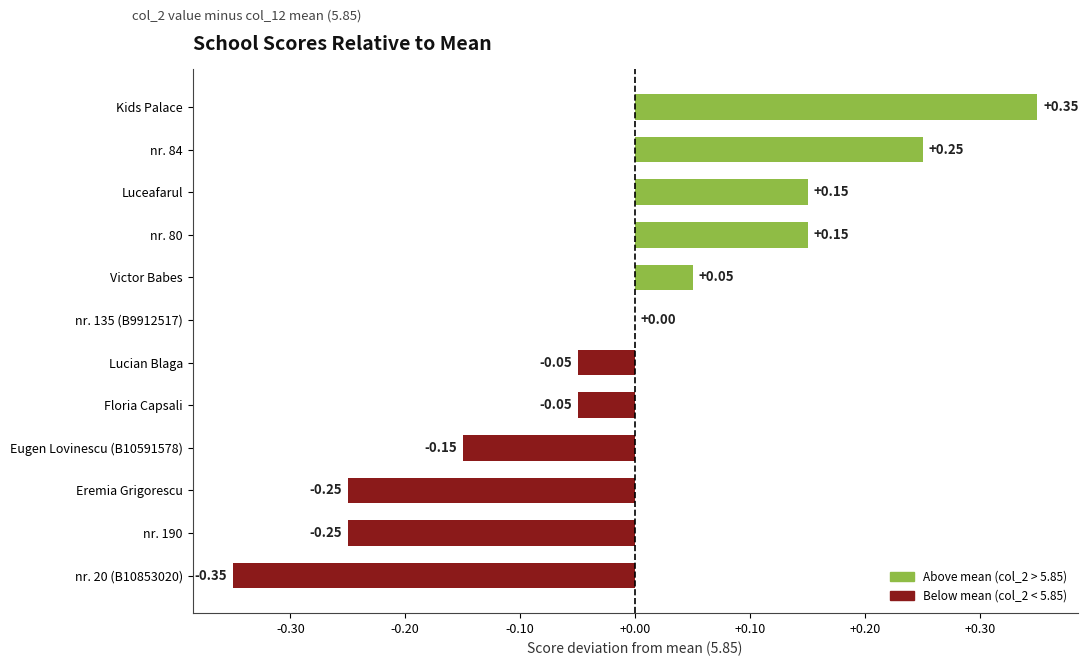

Which label corresponds to the largest value in the chart?

Kids Palace